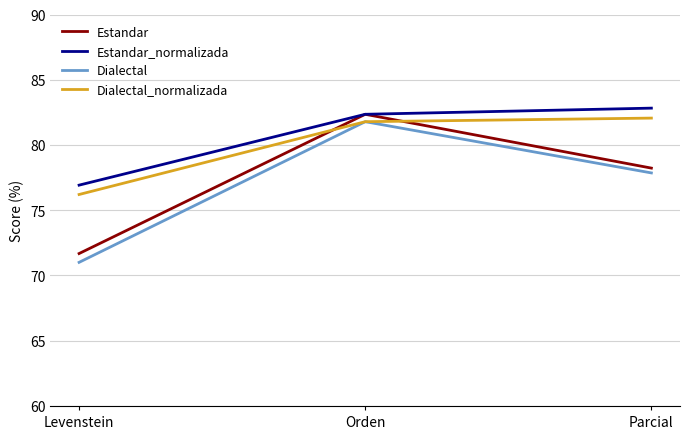

What is the maximum value shown in the chart?

82.8